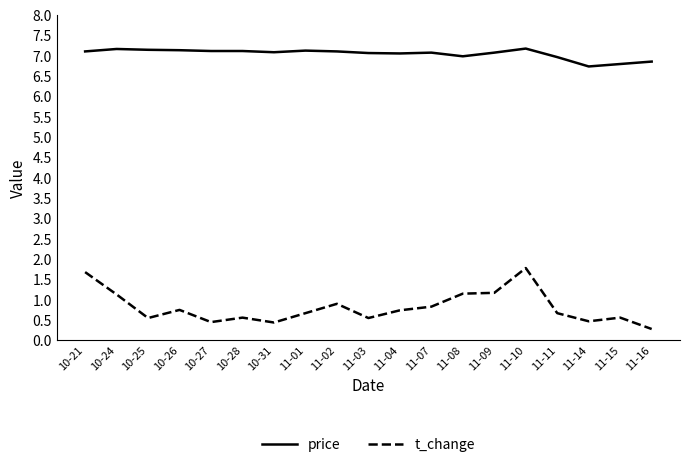

Is this an area chart (filled region under the line)?

No